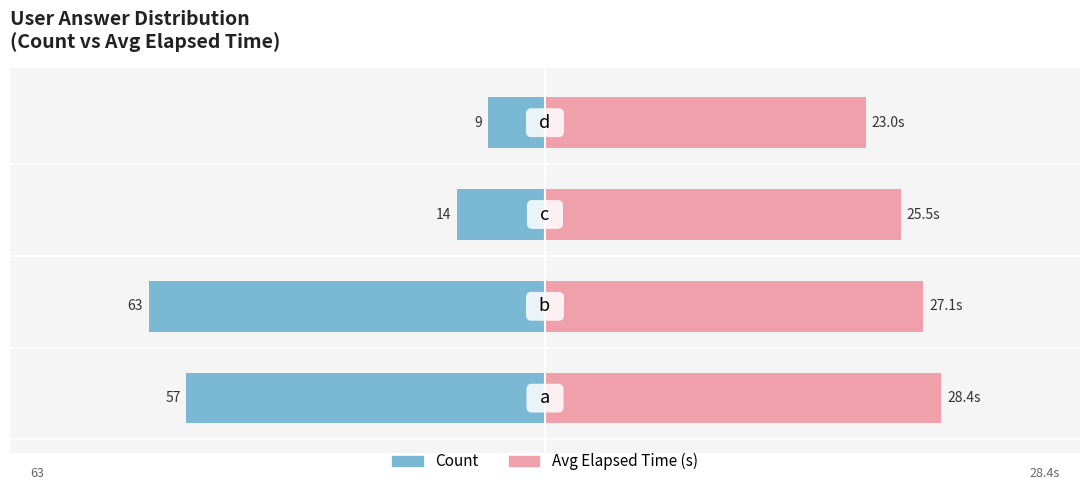

Between −30 and −10, which series saw the biggest shift?

Count